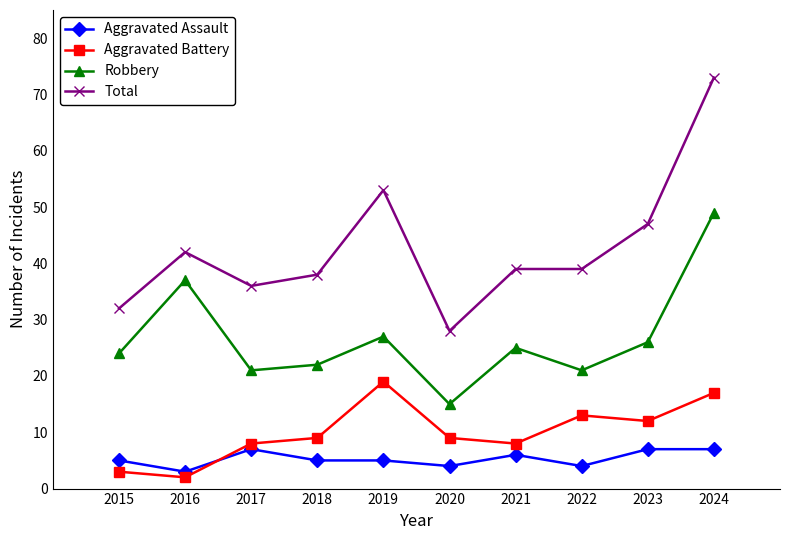

Which series has the widest spread of values?

Total